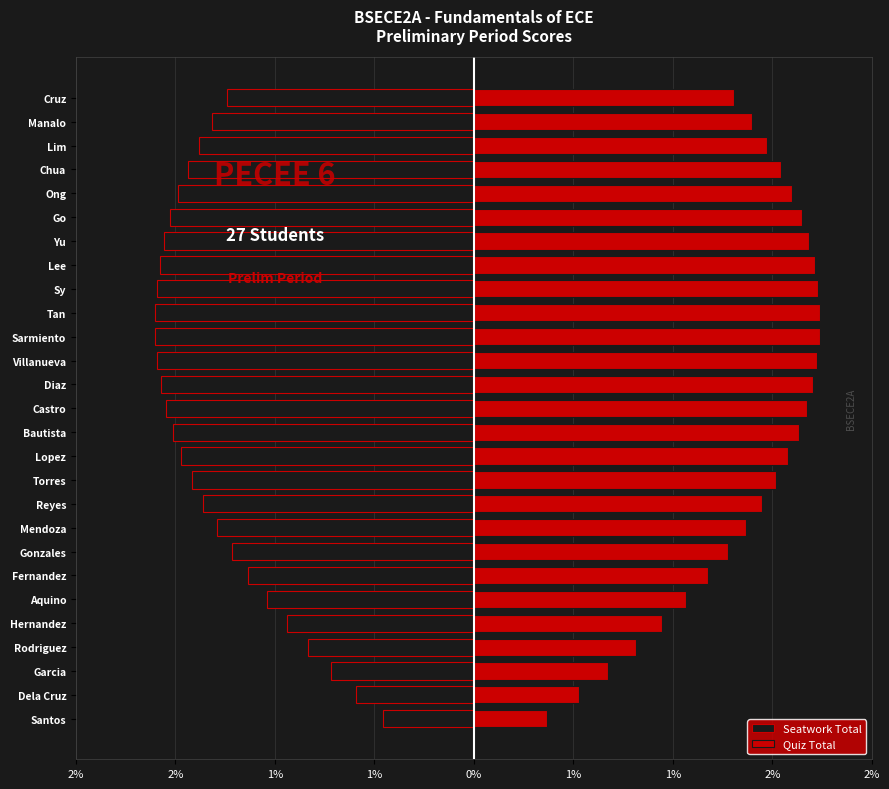

How many bars are there in total?

54